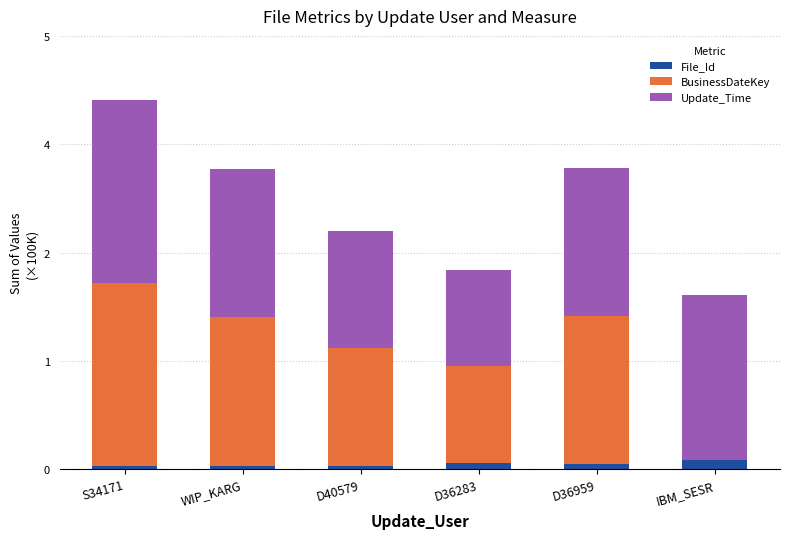

Are the bars horizontal?

No